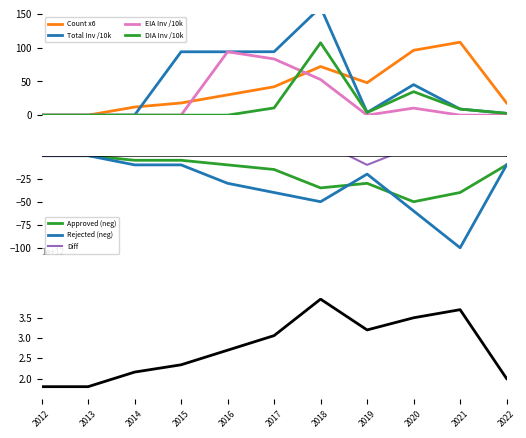

What is the maximum value for Count x6?

108.0